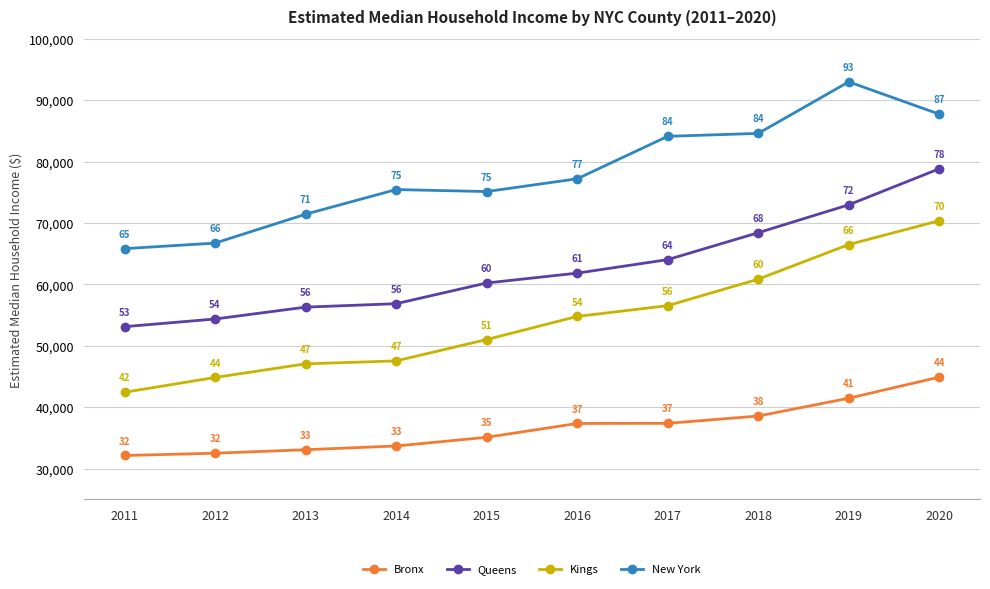

List the series in order of their peak value, lowest first.

Bronx, Kings, Queens, New York